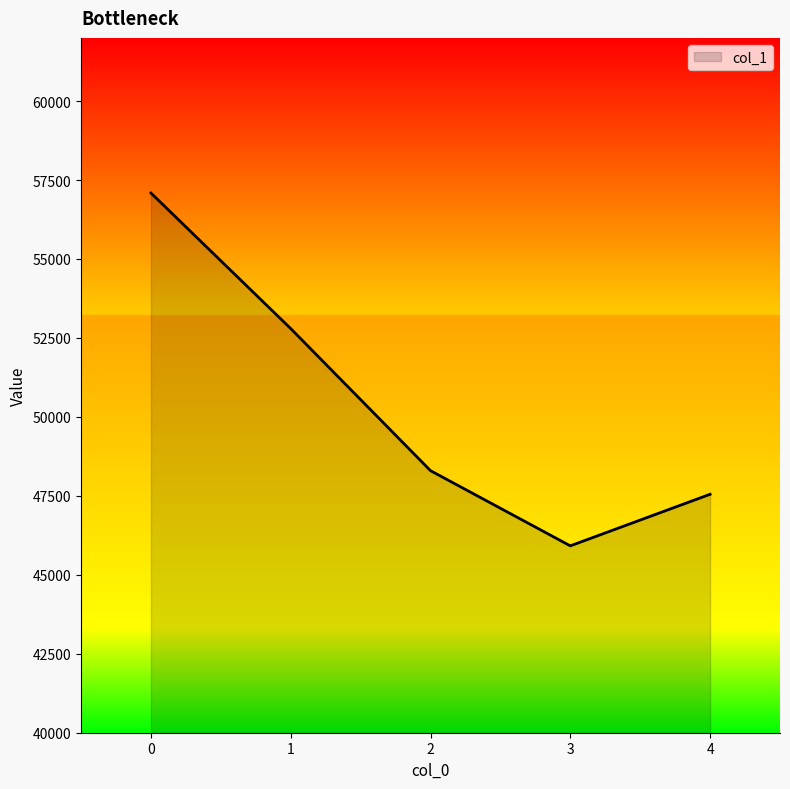

Does the chart display data point markers on the line(s)?

No